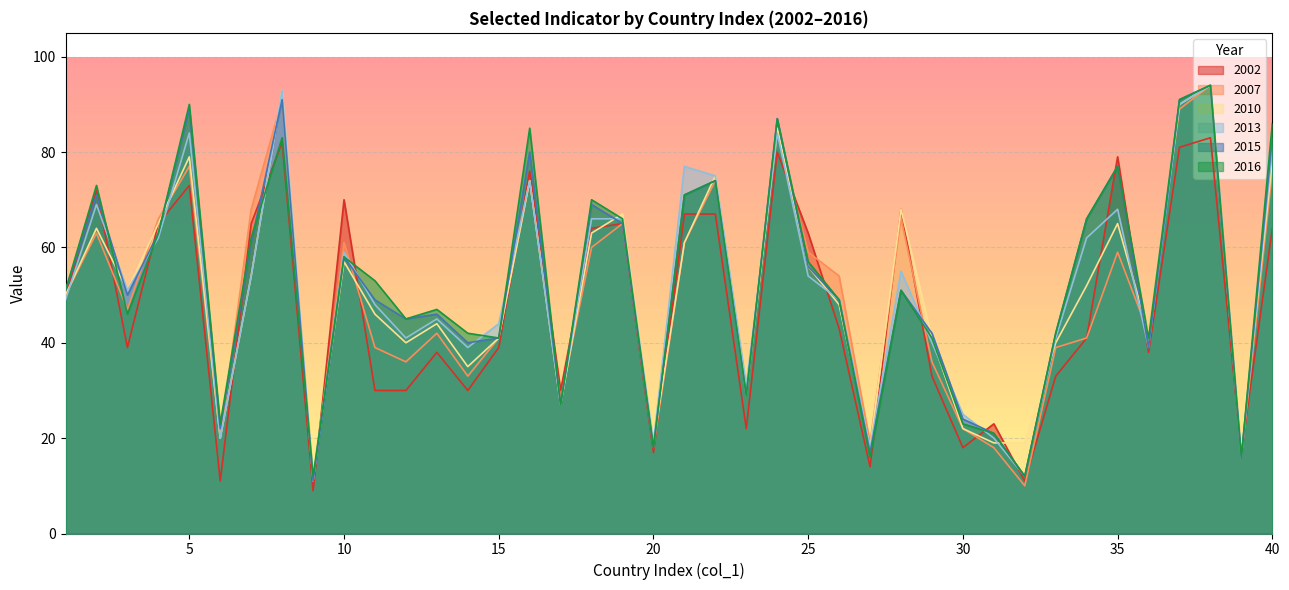

Reading right to left, what are all the values shown in this chart?

2002: 64	17	83	81	38	79	41	33	11	23	18	33	68	14	43	63	80	22	67	67	17	65	64	30	76	39	30	38	30	30	70	9	82	65	11	73	65	39	72	50
2007: 76	16	94	89	42	59	41	39	10	18	22	36	66	19	54	59	84	30	74	61	18	65	60	28	74	41	33	42	36	39	61	11	91	68	20	77	66	47	63	50
2010: 78	18	94	90	42	65	52	40	19	19	22	41	68	18	48	56	85	29	75	61	19	67	63	27	74	41	35	44	40	46	57	12	93	54	20	79	65	51	64	50
2013: 81	16	94	90	39	68	62	41	12	20	25	40	55	18	49	54	84	31	75	77	19	66	66	27	74	44	39	45	41	48	59	11	93	54	20	84	62	51	69	49
2015: 83	16	94	91	39	77	66	42	12	21	24	42	51	17	49	56	87	29	74	71	18	65	69	27	80	41	40	46	45	49	58	11	91	61	22	89	63	50	71	51
2016: 86	16	94	91	41	77	66	42	12	21	23	41	51	16	49	57	87	29	74	71	18	66	70	27	85	41	42	47	45	53	58	12	83	62	23	90	63	46	73	51